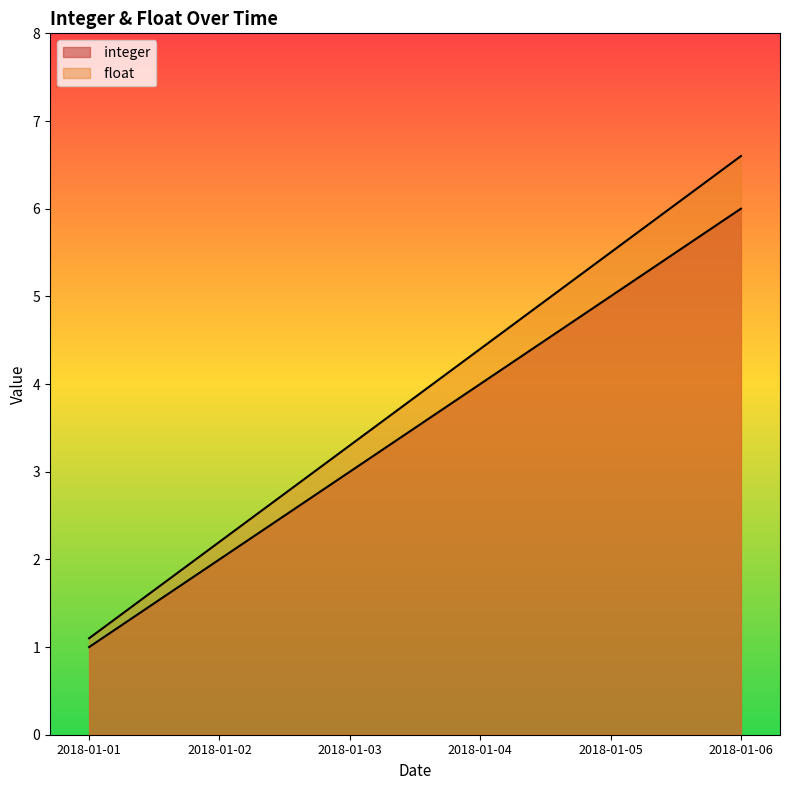

True or false:  integer and  float cross at least once.

False